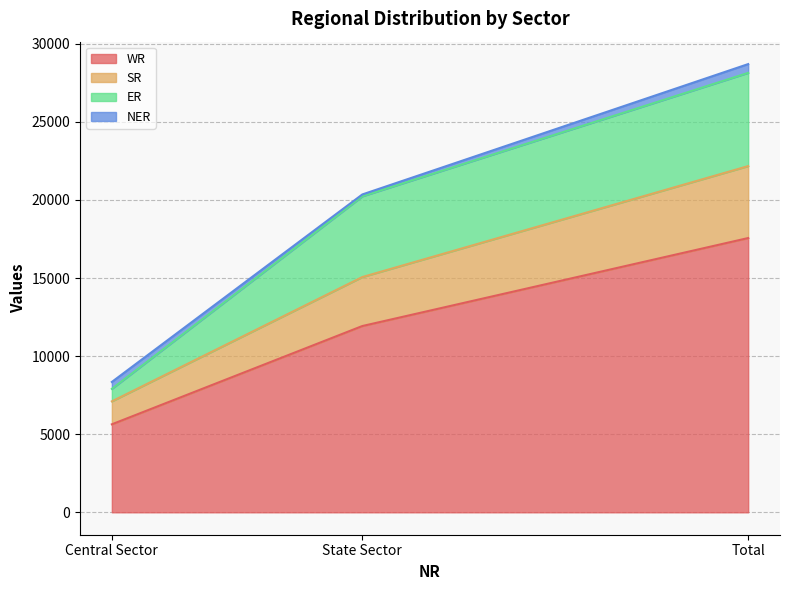

How many SR values are between 7103 and 22164?

3